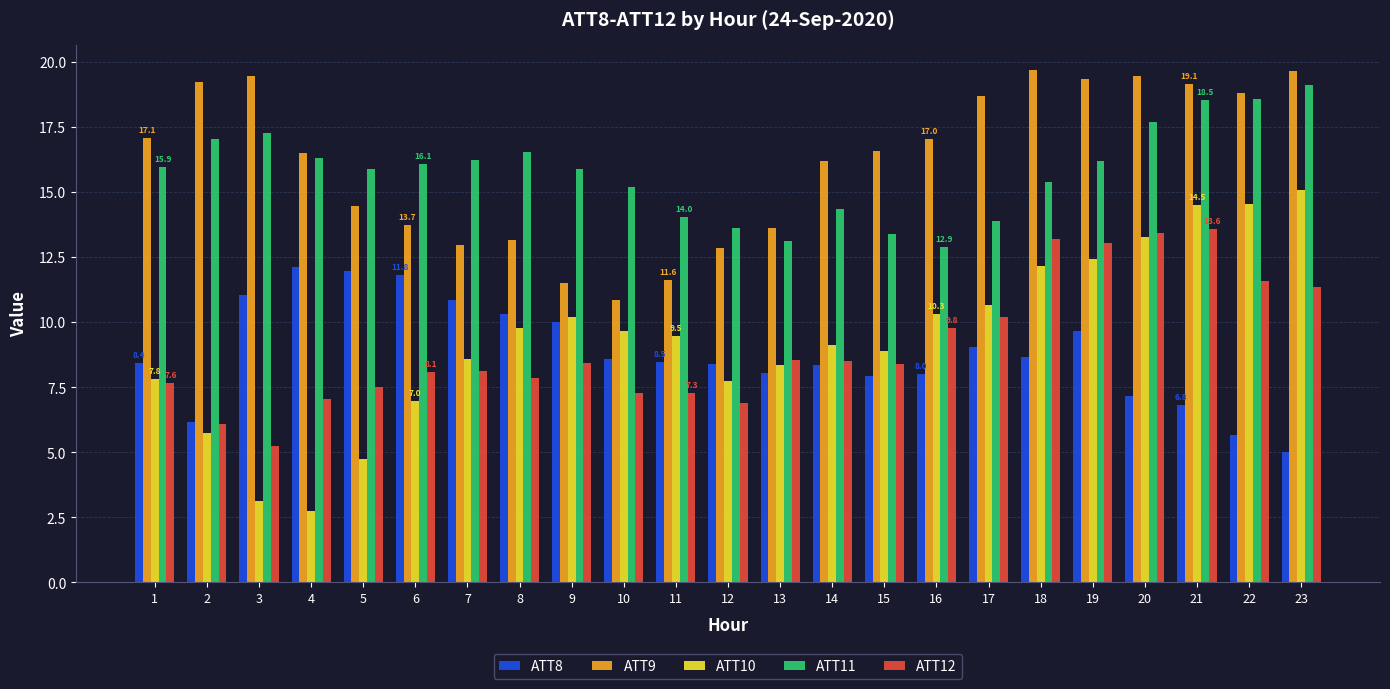

How many bars are there in each group?

5